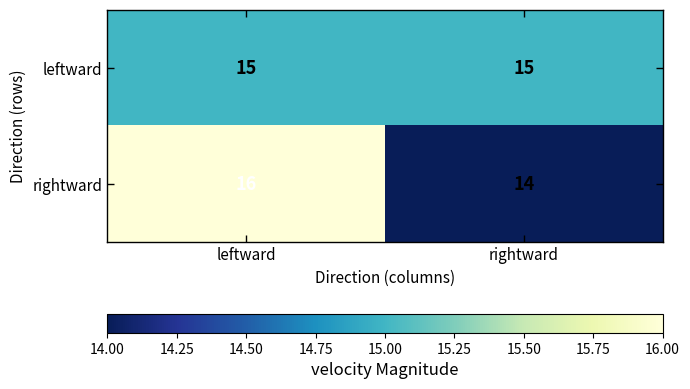

Reading left to right, list all the values displayed in this chart.

leftward: leftward=15	rightward=15
rightward: leftward=16	rightward=14